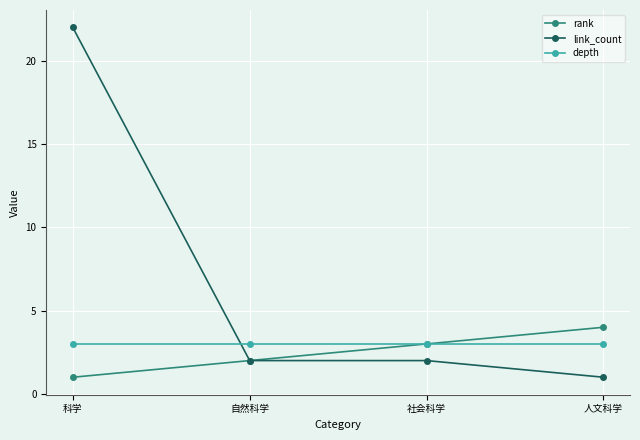

At 人文科学, list the series in order from largest to smallest.

rank, depth, link_count